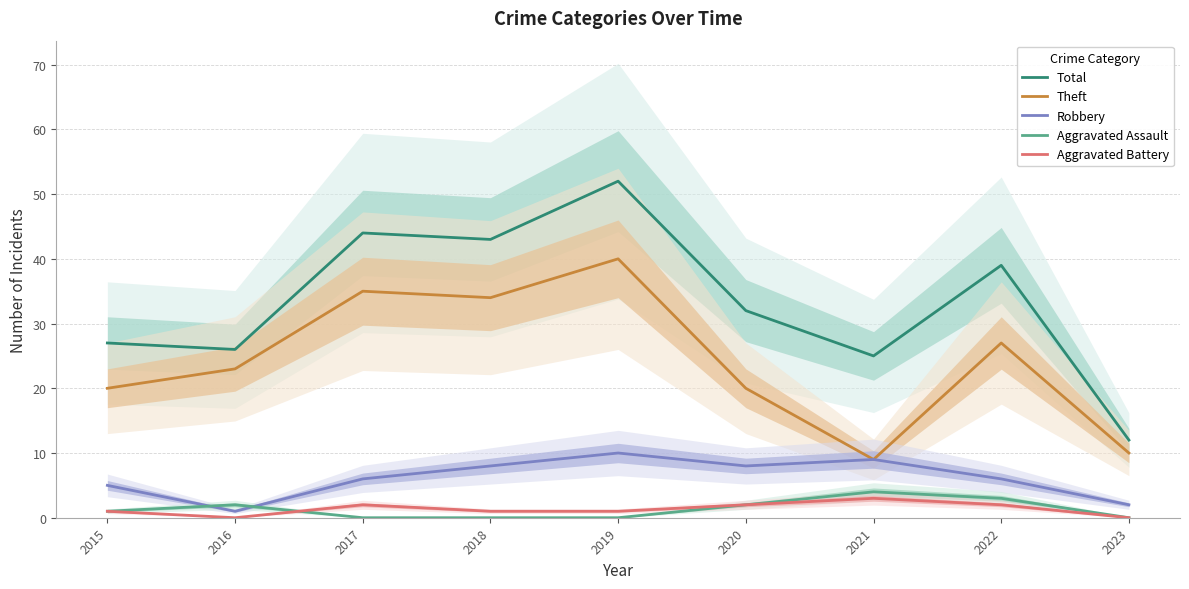

At which category is the sum across all series the highest?

2019